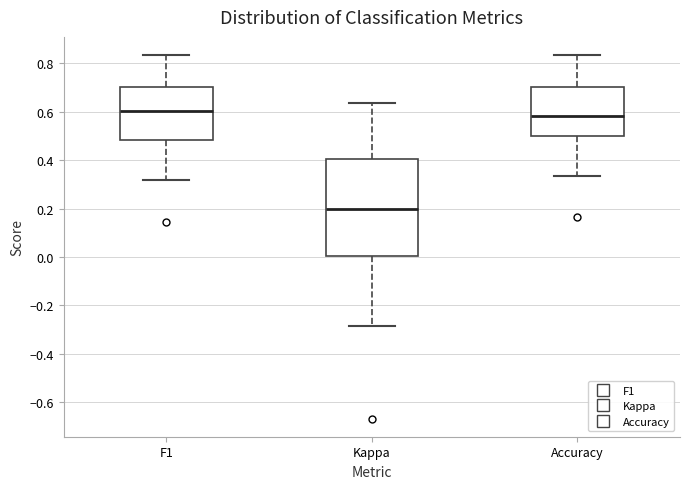

Reading left to right, transcribe this box plot: for each box, give where its median line is, the range the box spans, and where its two whiskers end, as read against the y-axis. The values are not printed on the chart, so give them approximately, as read against the axis.

F1: median 0.60, box 0.48 to 0.70, whiskers 0.32 to 0.84
Kappa: median 0.20, box 0.00 to 0.40, whiskers -0.28 to 0.64
Accuracy: median 0.58, box 0.50 to 0.70, whiskers 0.34 to 0.84